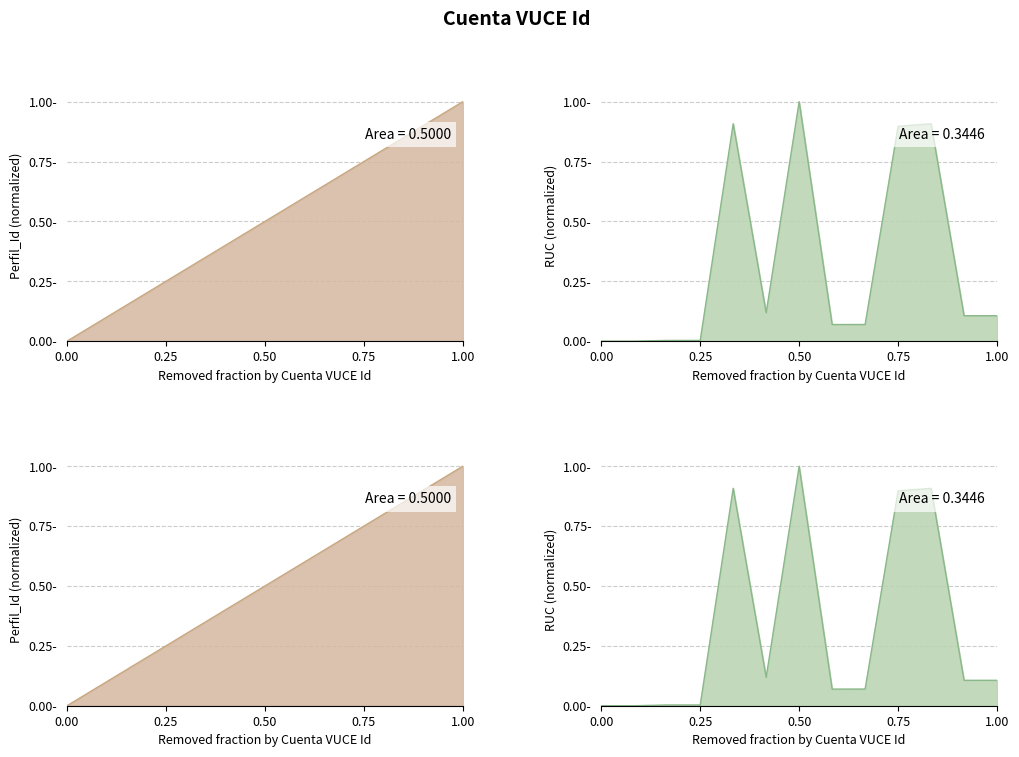

How many times do Perfil_Id and RUC cross each other?

6